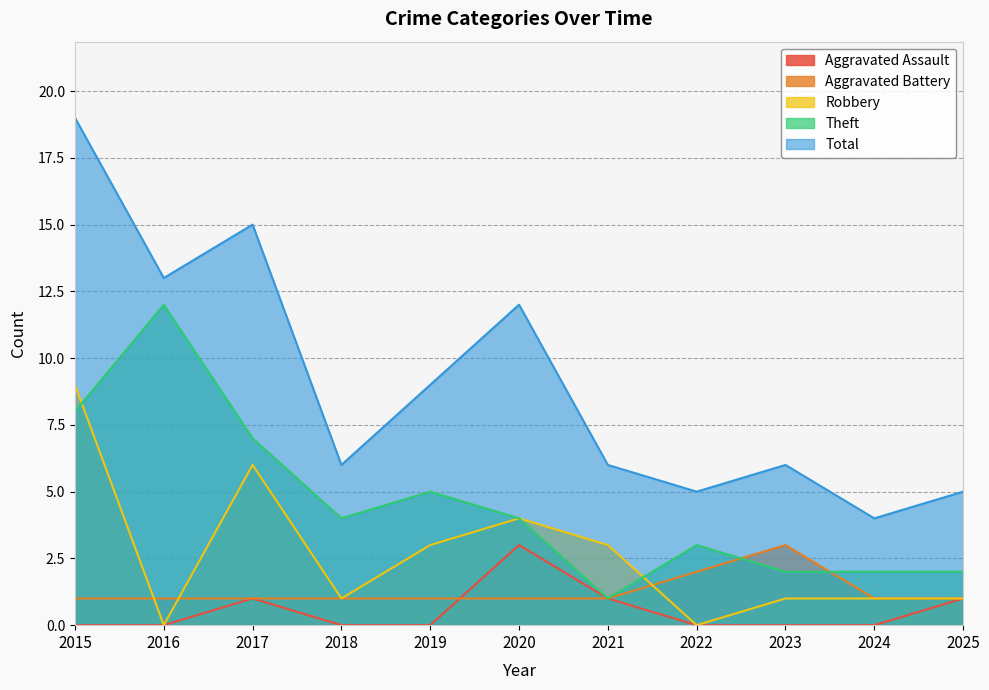

What are all the series names shown in the legend?

Aggravated Assault, Aggravated Battery, Robbery, Theft, Total